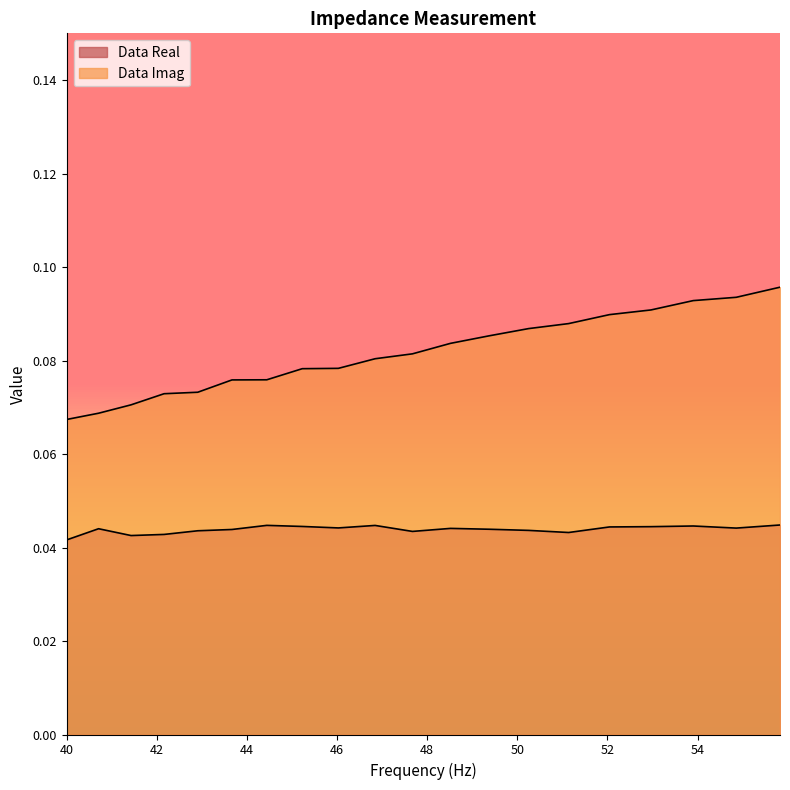

What is the average value of the Data Imag series?

0.1